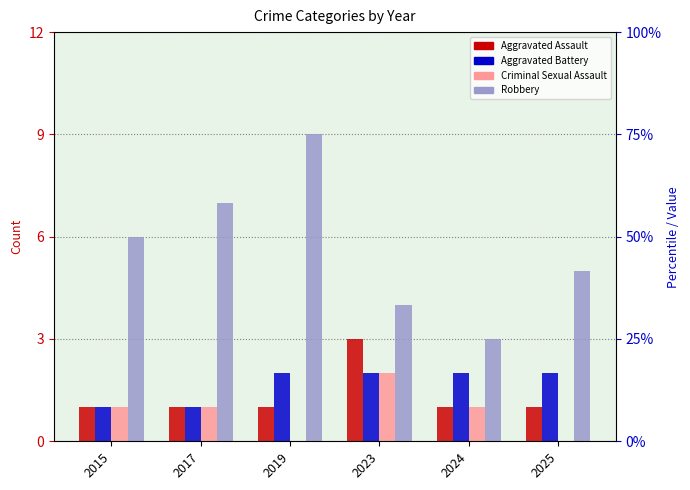

Which series has the largest range (max minus min)?

Robbery